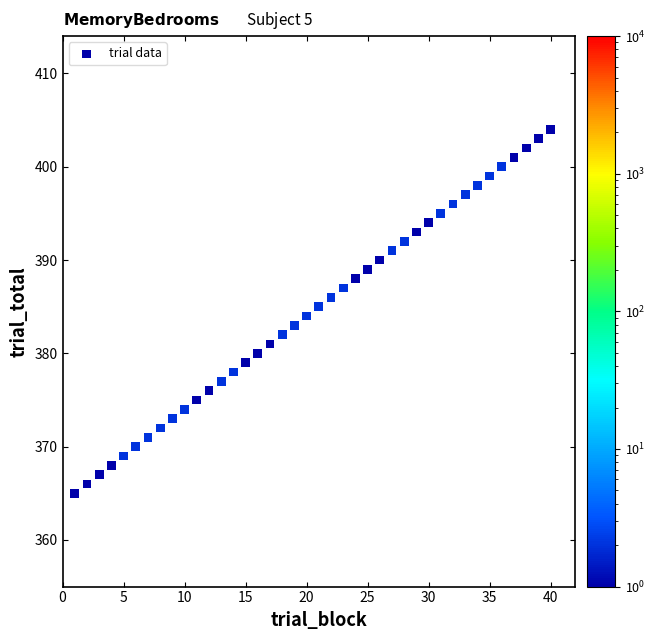

What is the range of X values (max minus min)?

39